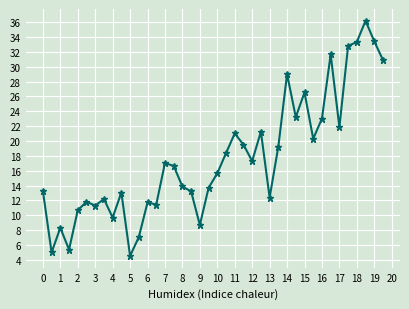

What is the greatest value displayed?

36.2